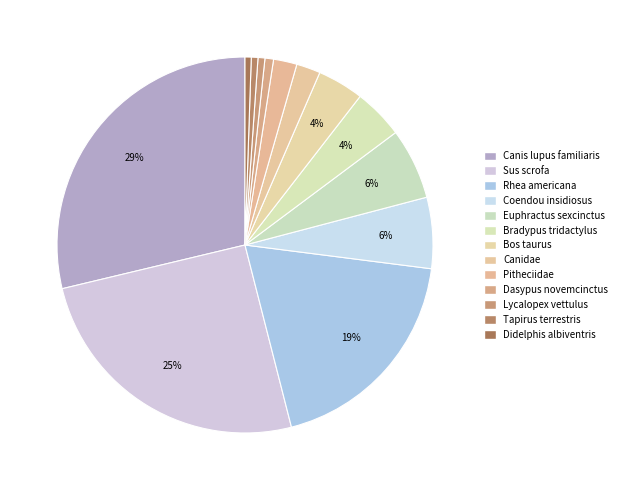

True or false: Bradypus tridactylus accounts for 4% of the total.

True